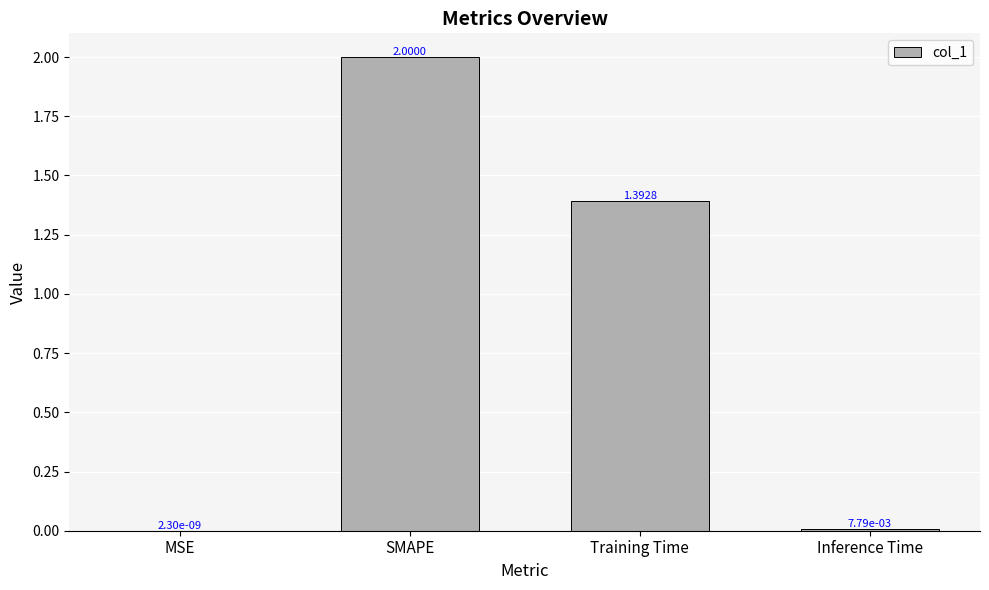

Where does the data first go above 1?

SMAPE